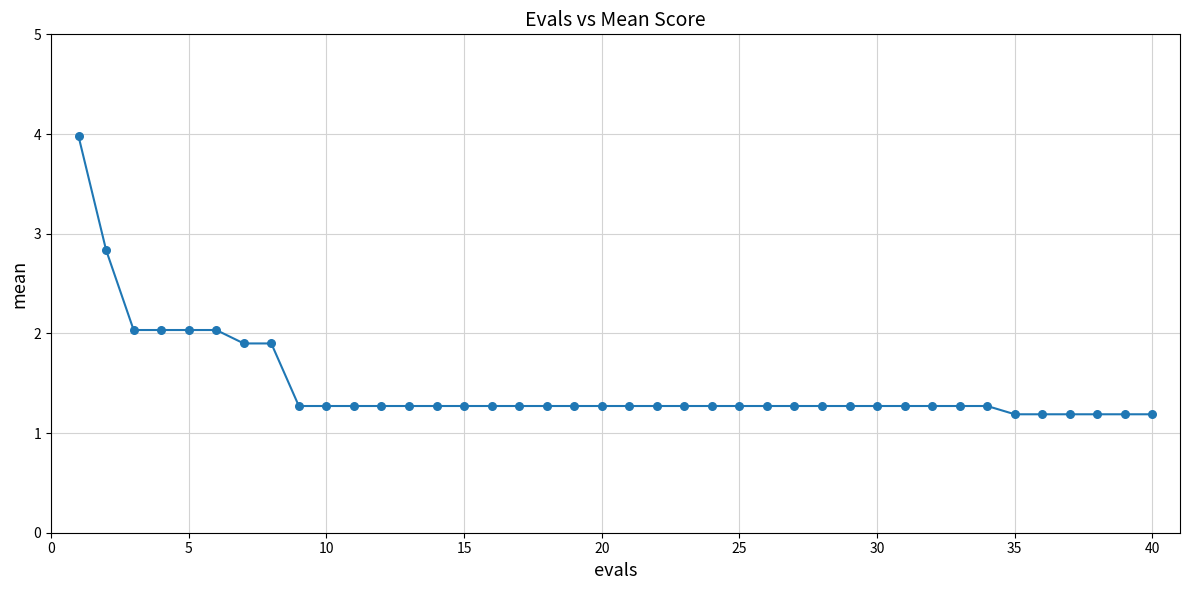

What is the difference between the maximum and minimum values?

2.8